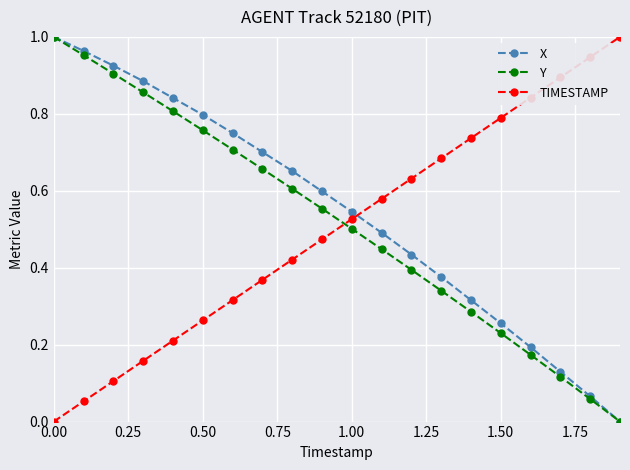

What are all the series names shown in the legend?

X, Y, TIMESTAMP